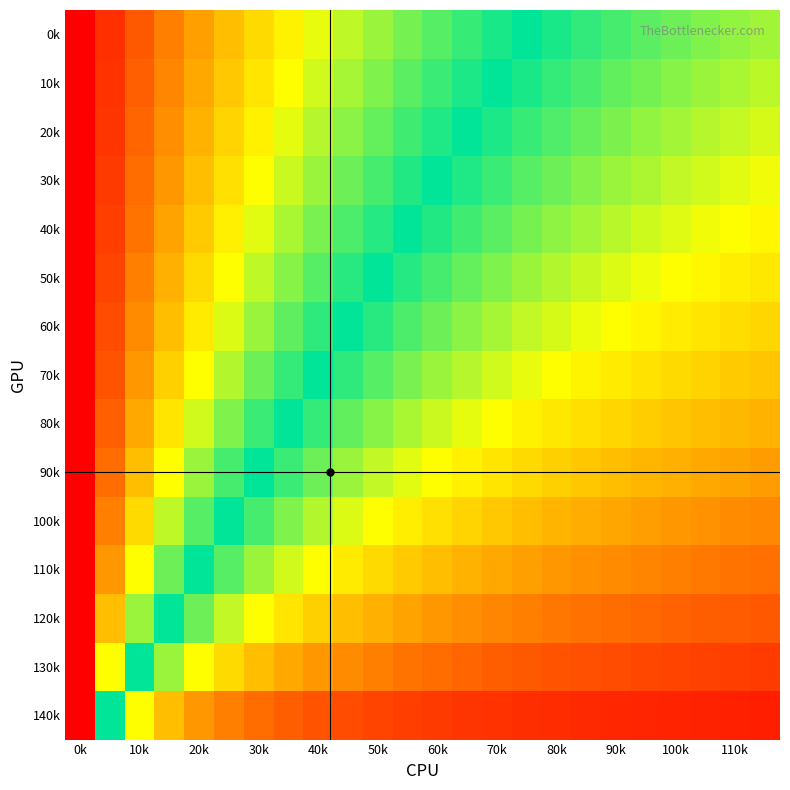

At how many categories does at least one series exceed 0?

23